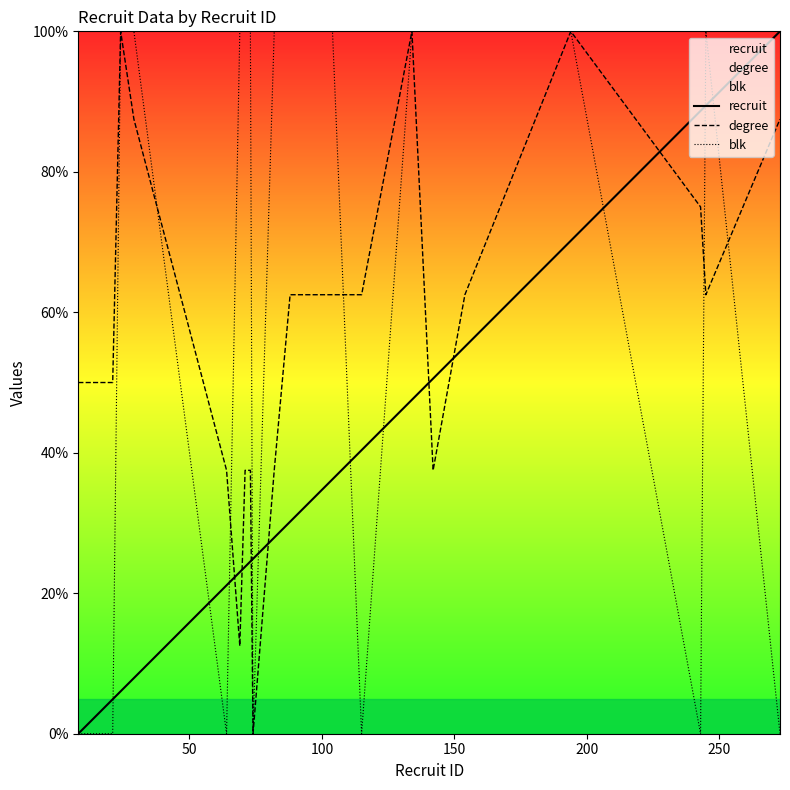

What is the maximum value for blk?

100.0